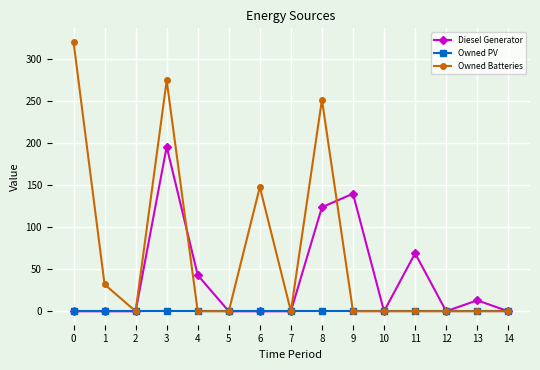

Rank the series by their average value, from highest to lowest.

Owned Batteries, Diesel Generator, Owned PV